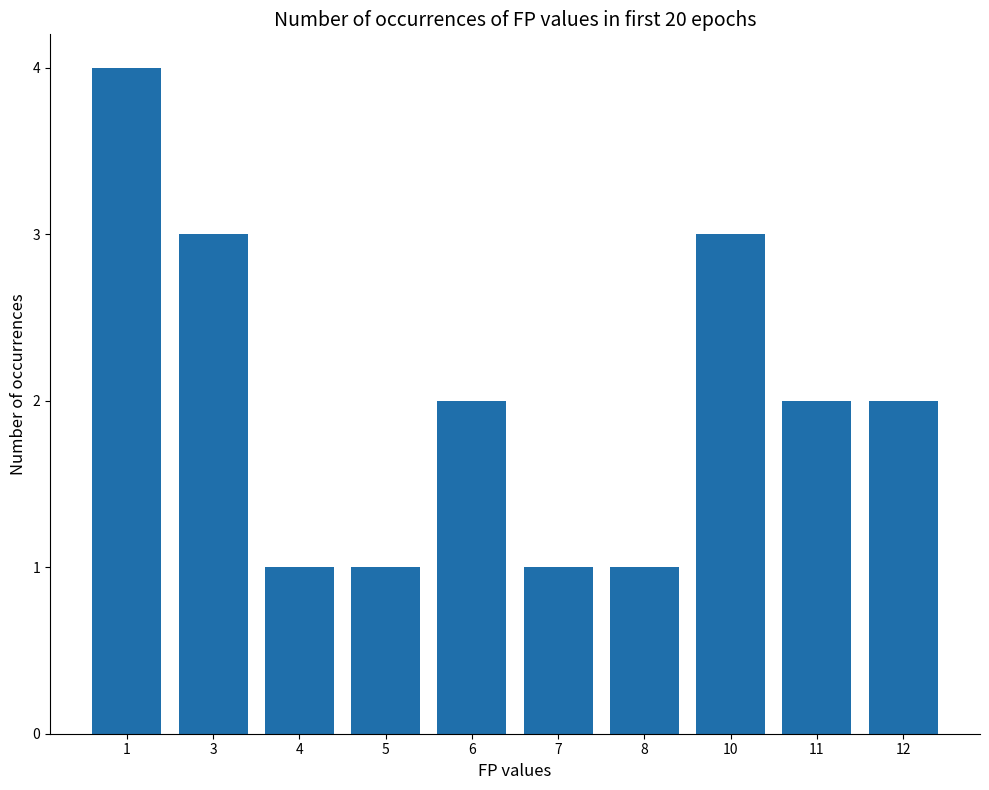

How many values are between 1 and 3?

9